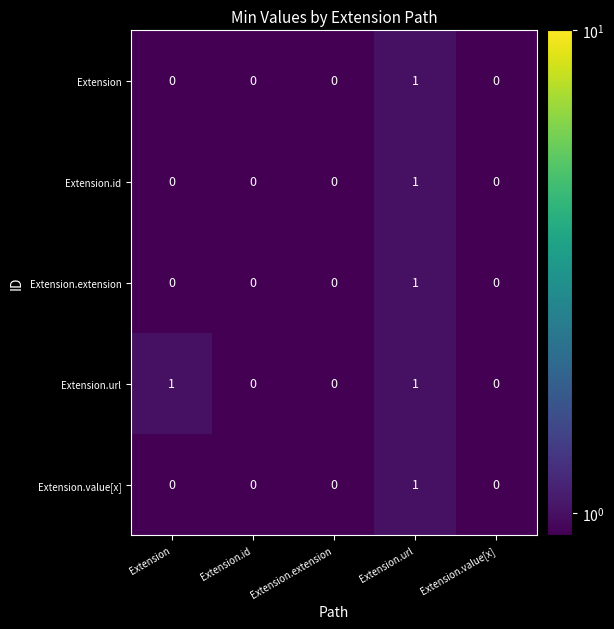

The Extension.value[x] series shows 0 at Extension.extension. True or false?

True